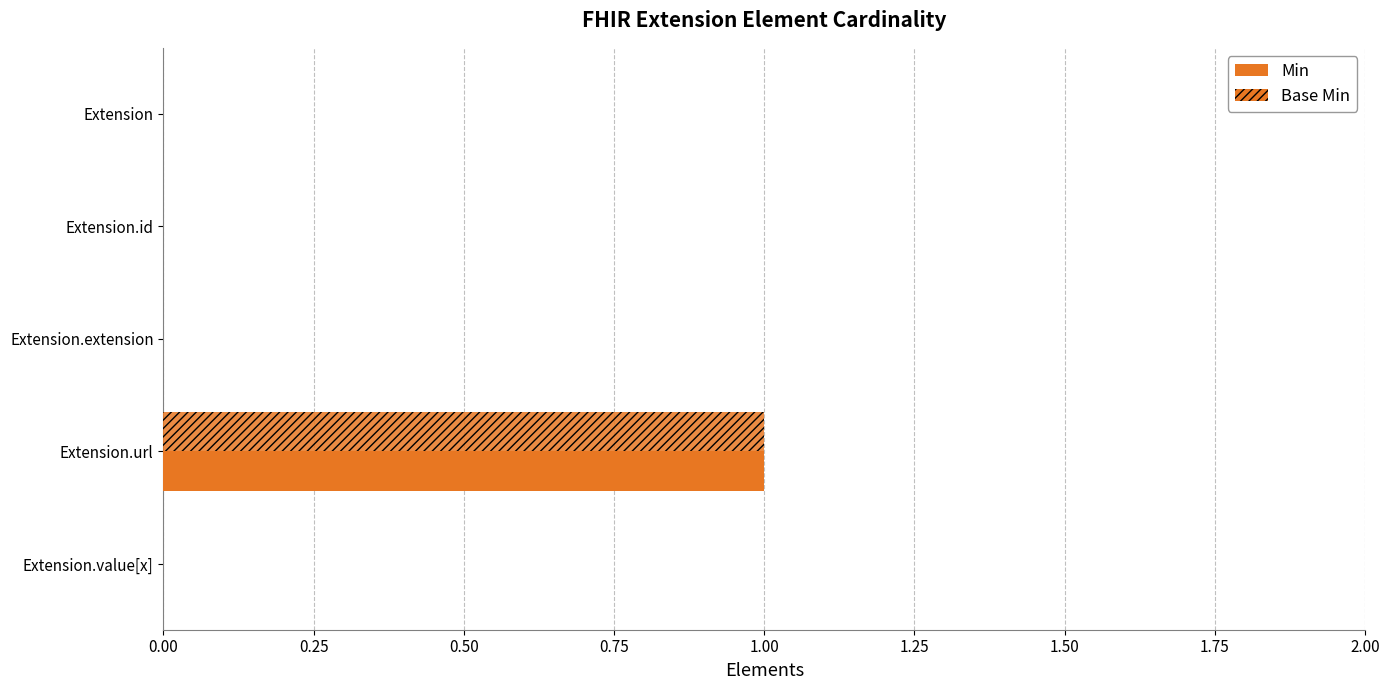

How many distinct data groups are displayed?

2